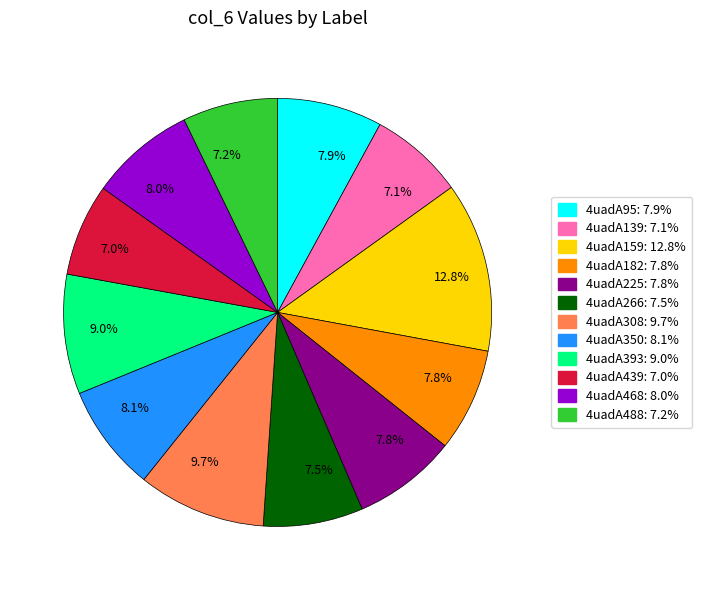

Is there any slice that represents more than half of the pie?

No